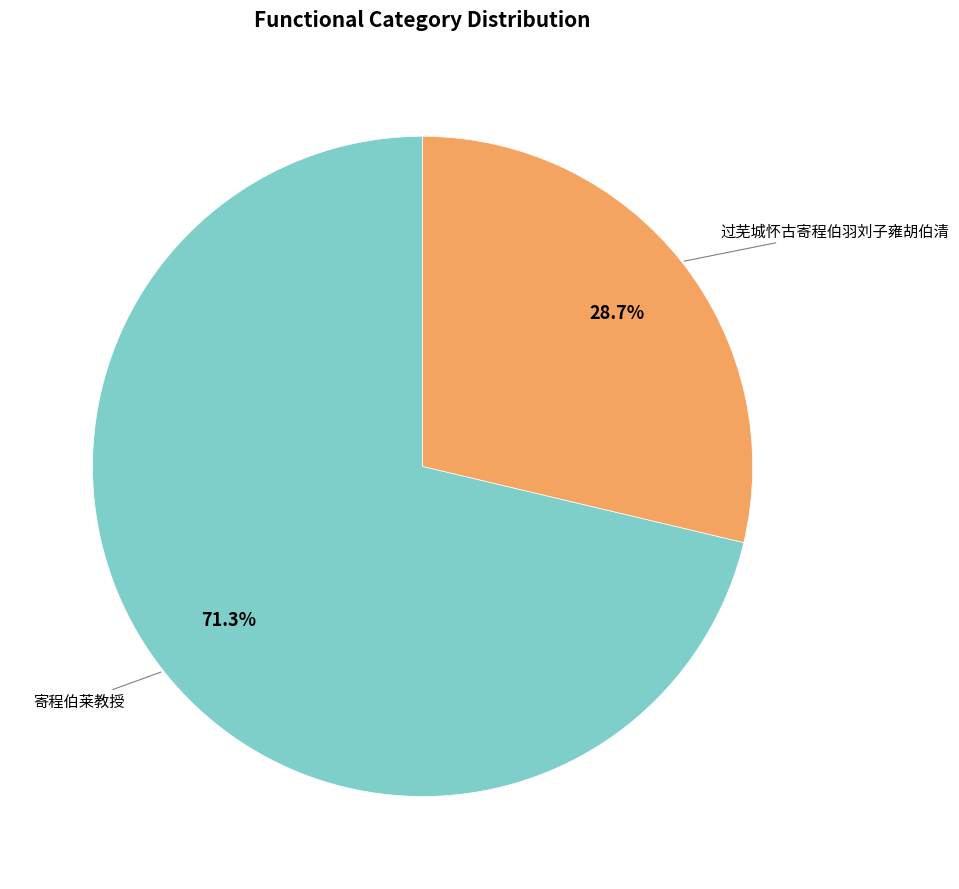

Is there a majority slice in this chart?

Yes